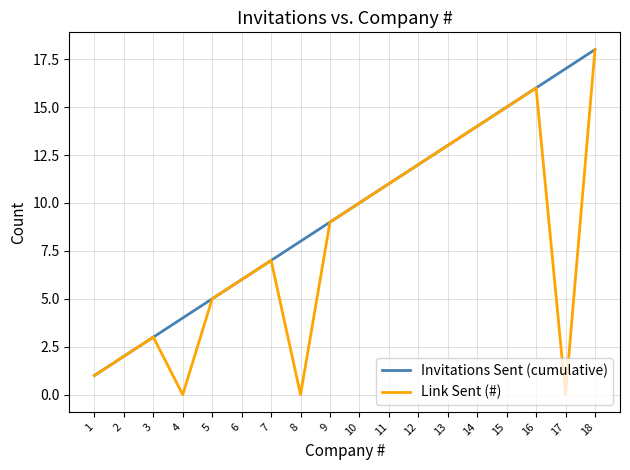

What is the difference between the Link Sent (#) values at 16 and 3?

13